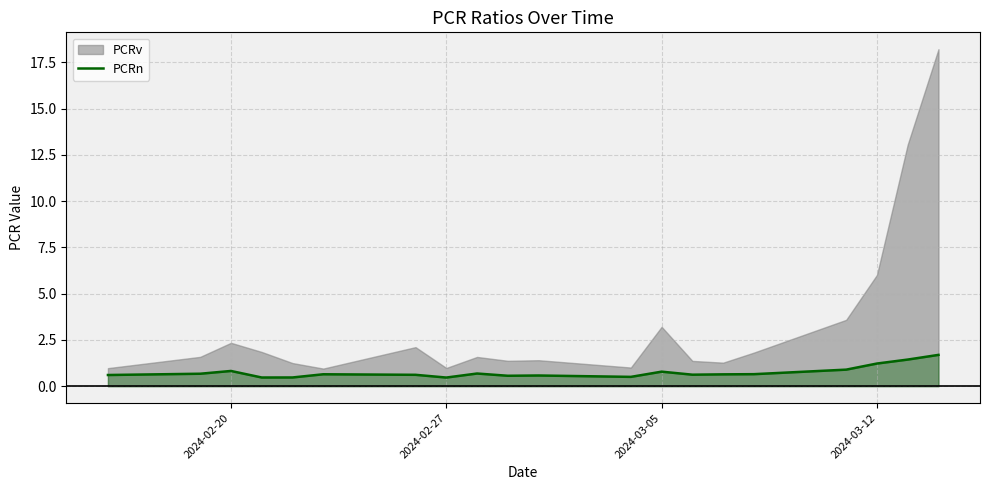

What is the minimum value for PCRn?

0.5